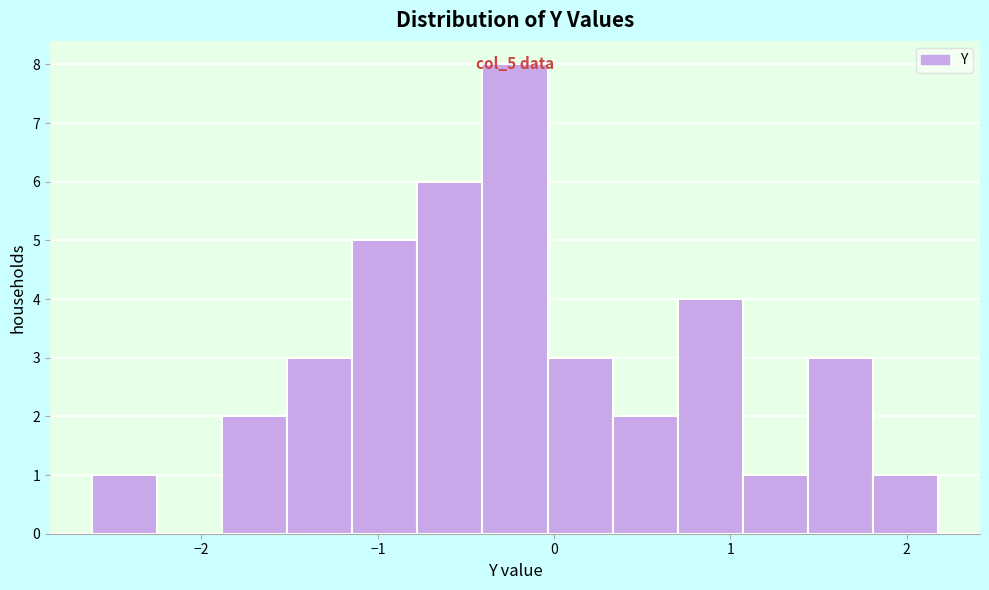

Around what value on the x-axis is the tallest bar? Give the approximate position of its centre, as read against the axis.

-0.2